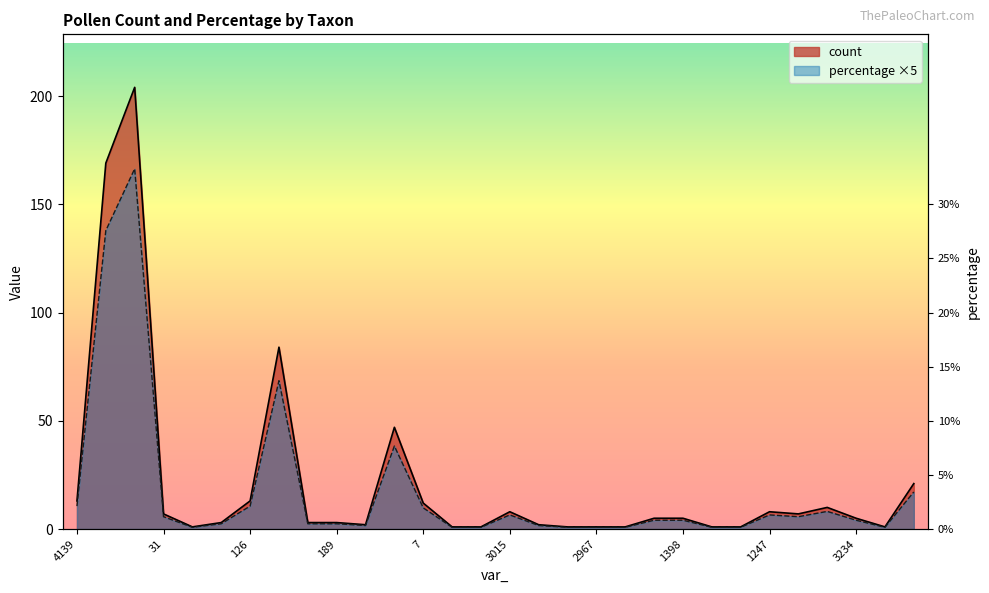

What is the average value of the percentage series?

17.4